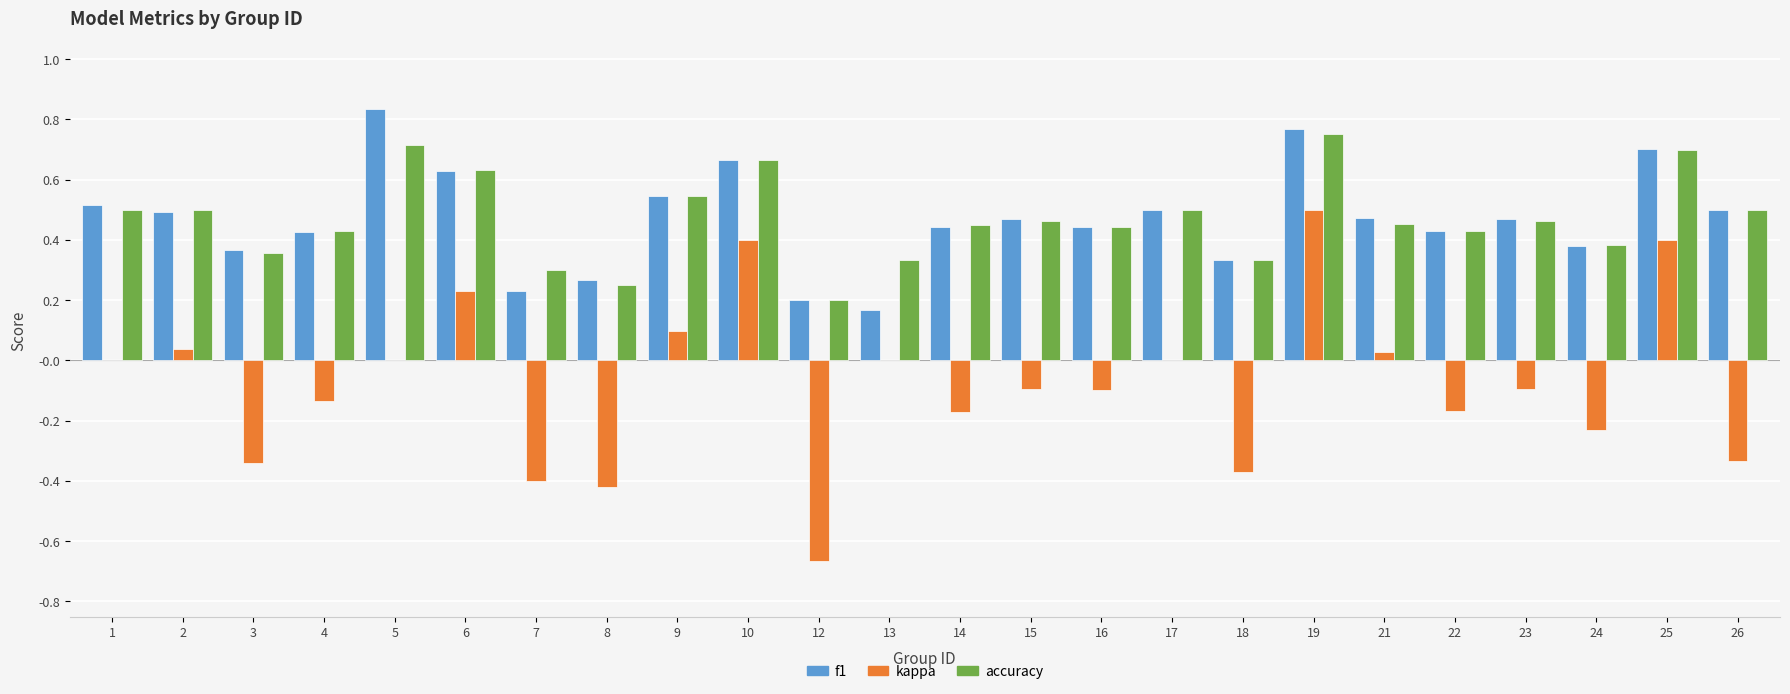

Is the value of kappa at 18 greater than the value of accuracy at 6?

No